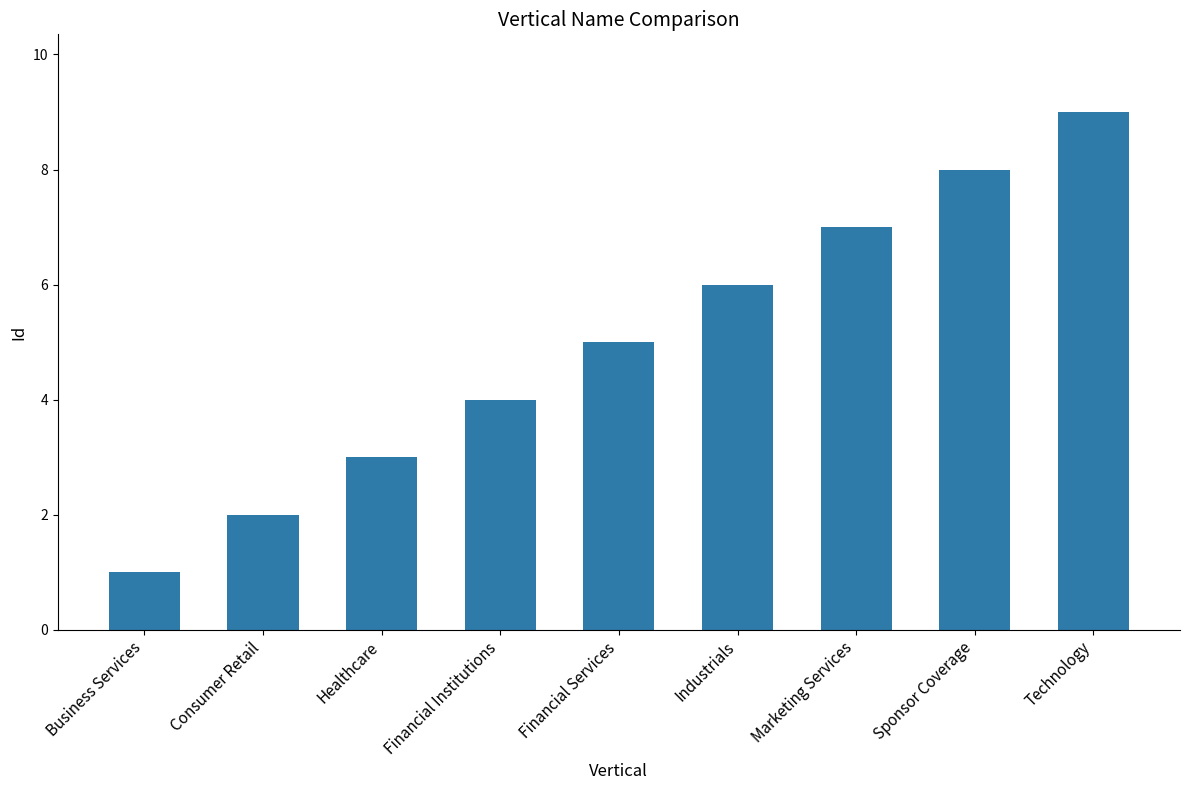

What is the label of the 1st bar from the right?

Technology